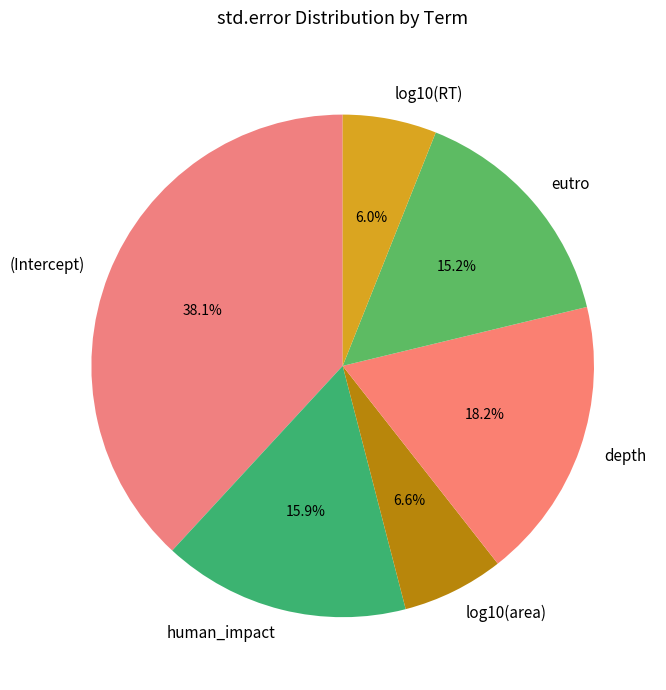

To the nearest percent, what percentage of the pie is eutro?

15%